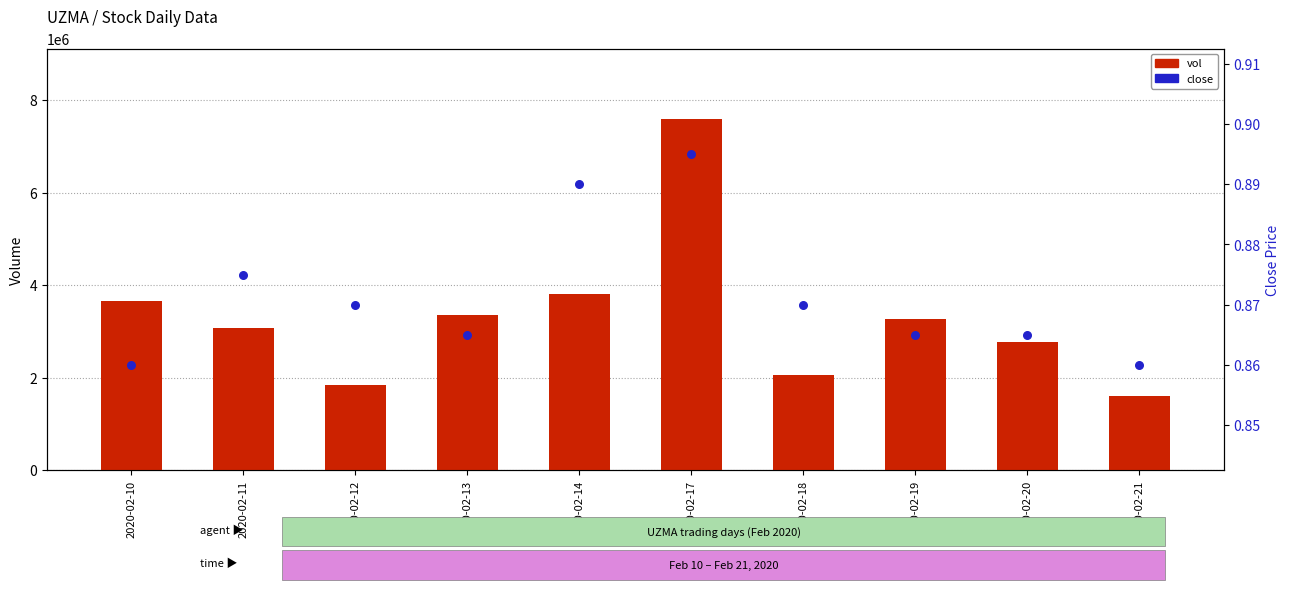

What is the total value across all series at 2020-02-19?

3275300.9